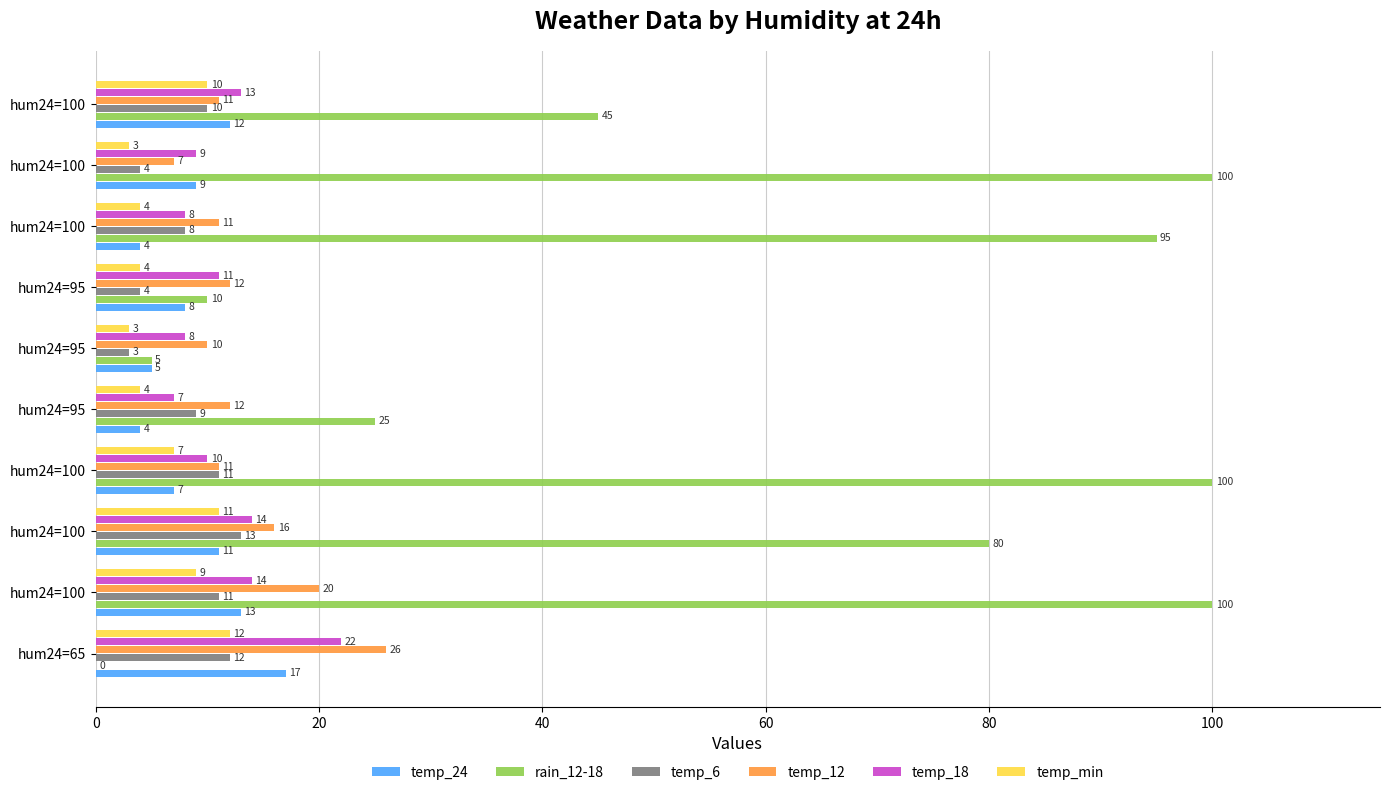

How many series are shown in this chart?

6